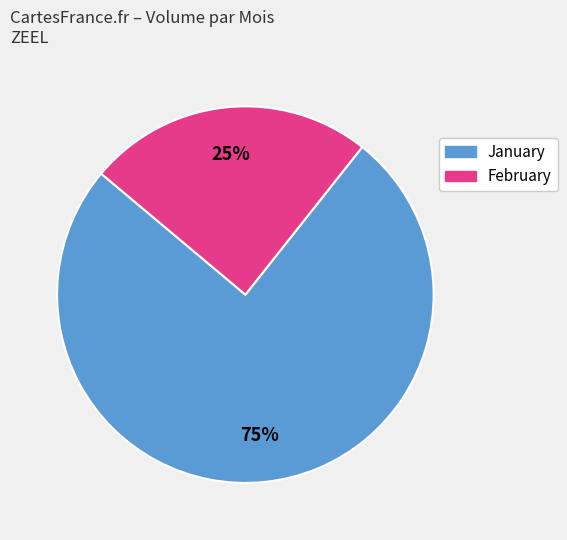

To the nearest percent, what is the average slice percentage?

50%